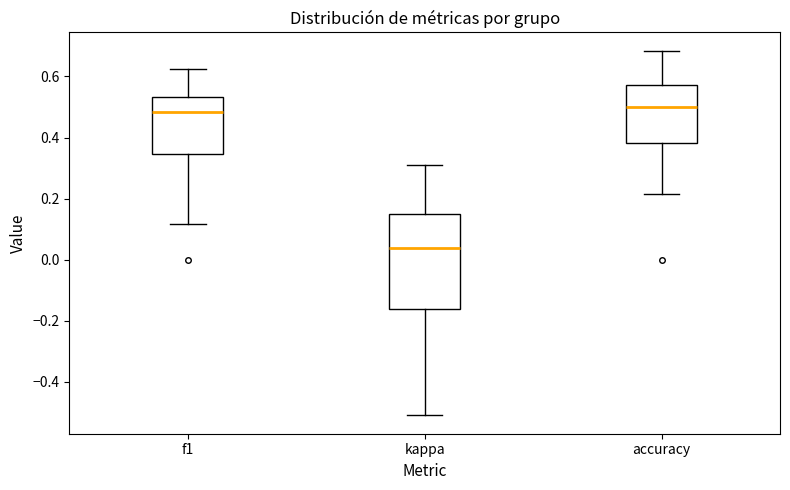

Which box is the tallest, from its lower edge to its upper edge?

kappa